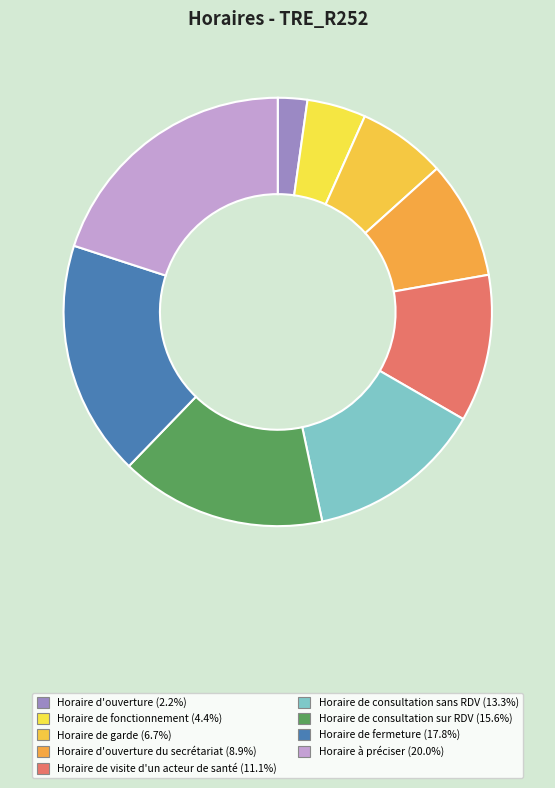

How many slices are in this pie chart?

9